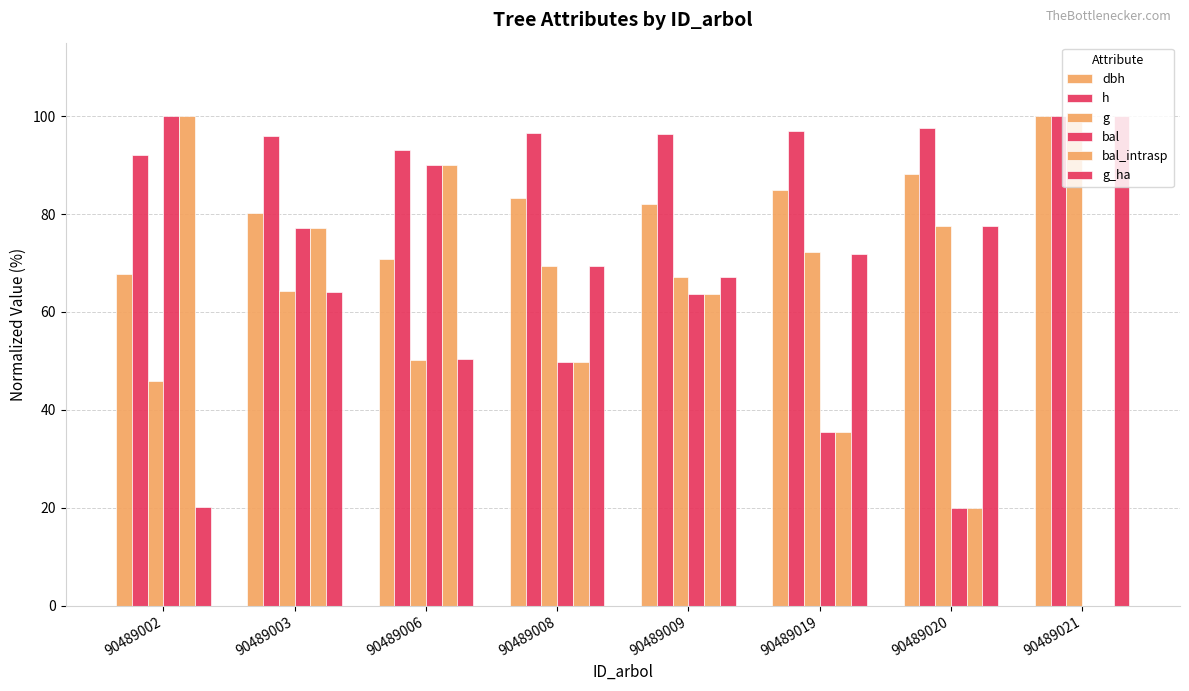

Which category has the highest value across all series?

90489021